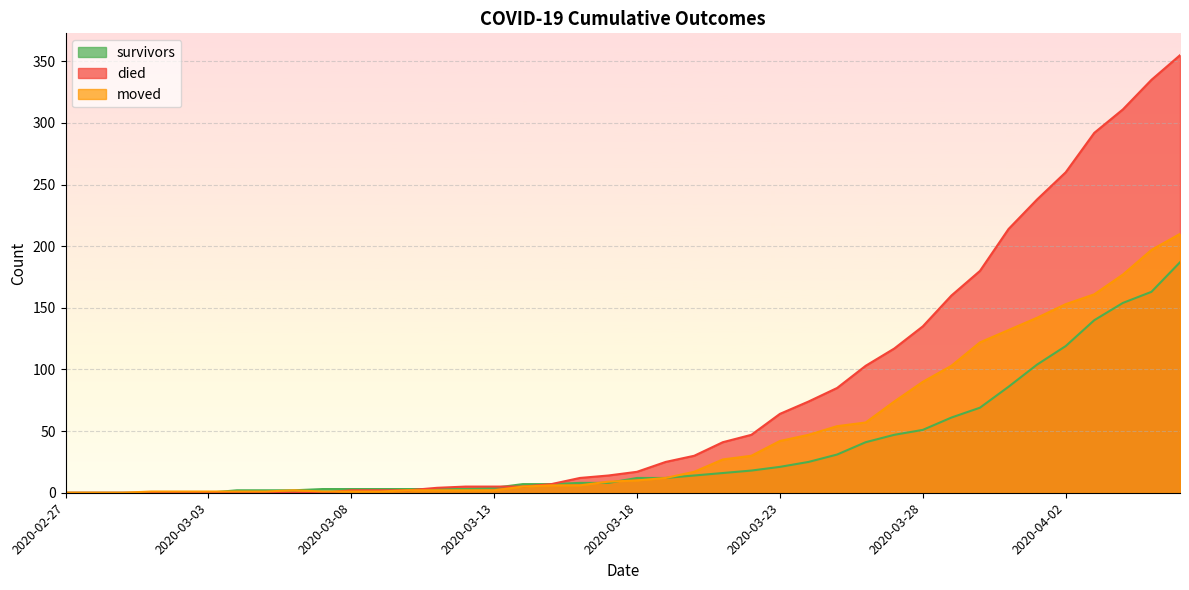

How many times do survivors and moved cross each other?

3